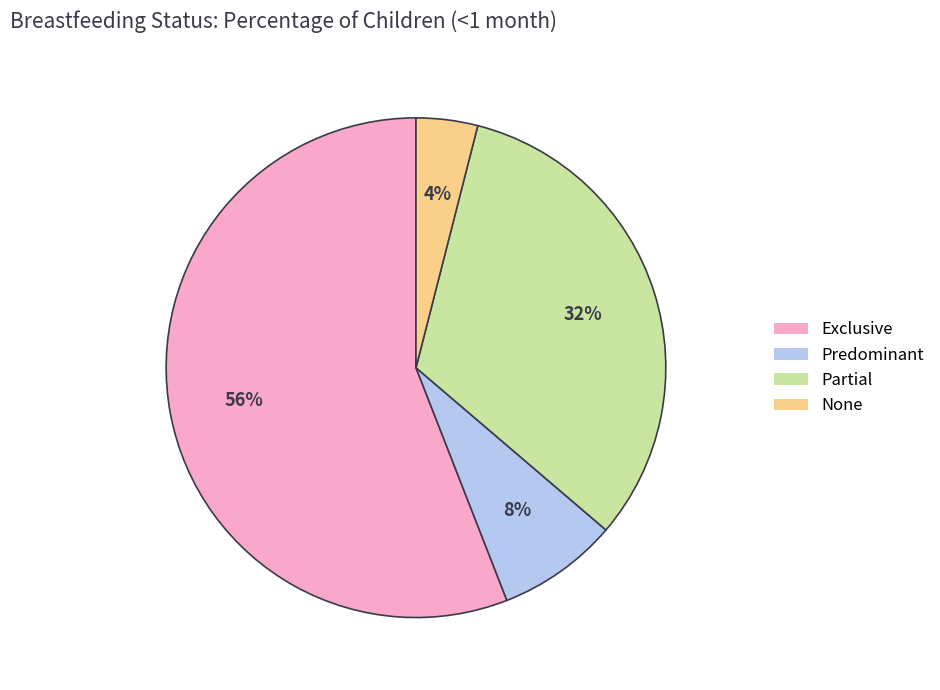

Is the sum of Partial and Exclusive greater than half?

Yes